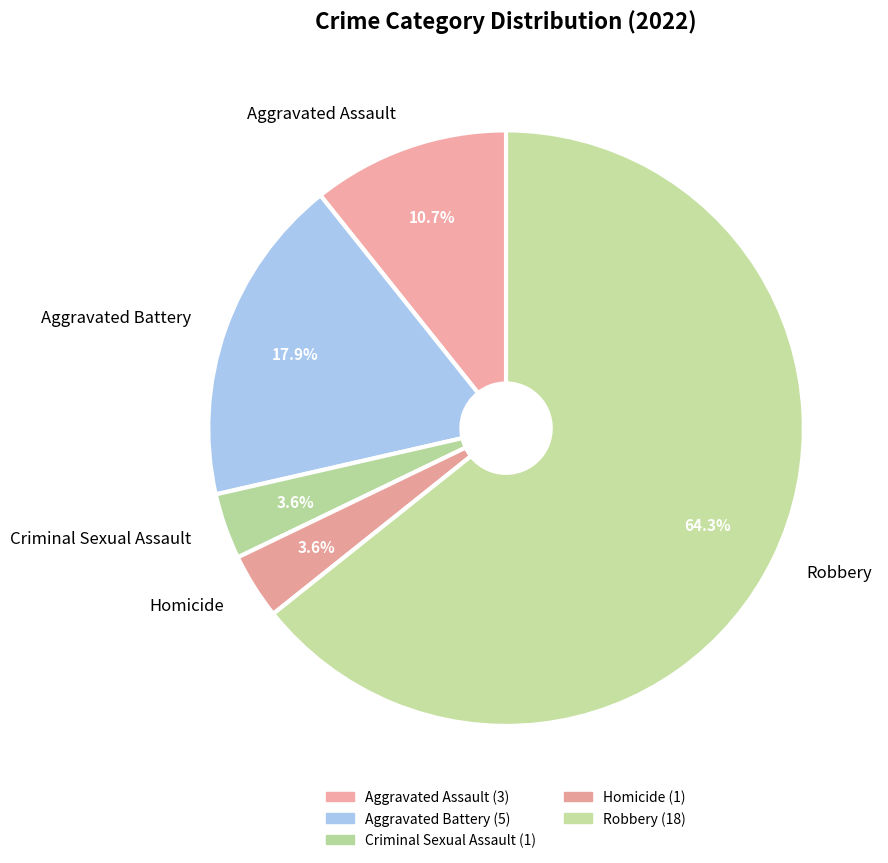

True or false: Aggravated Battery accounts for 18% of the total.

True